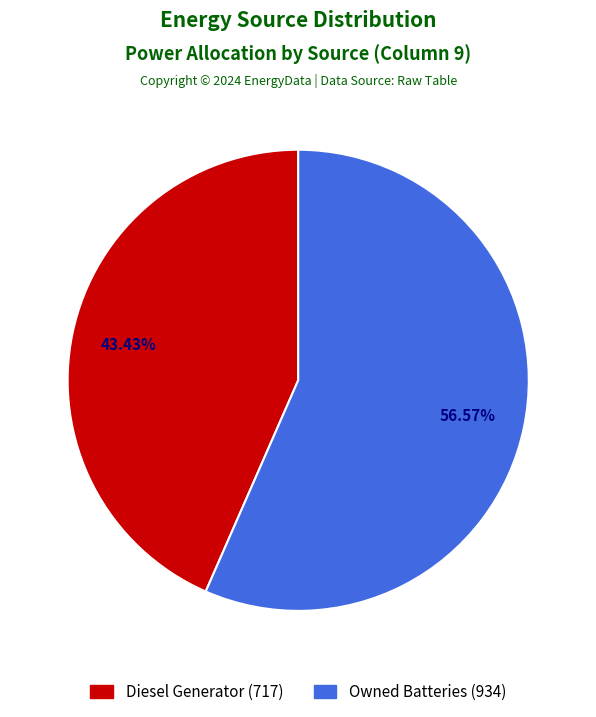

To the nearest percent, what is the average slice percentage?

50%